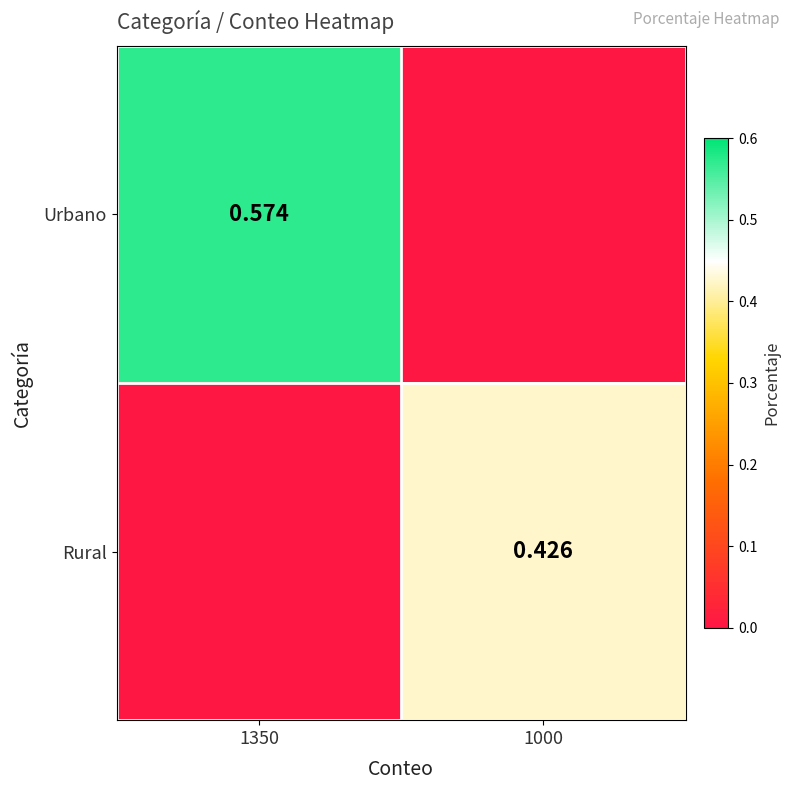

What is the average value of the Urbano series?

0.3